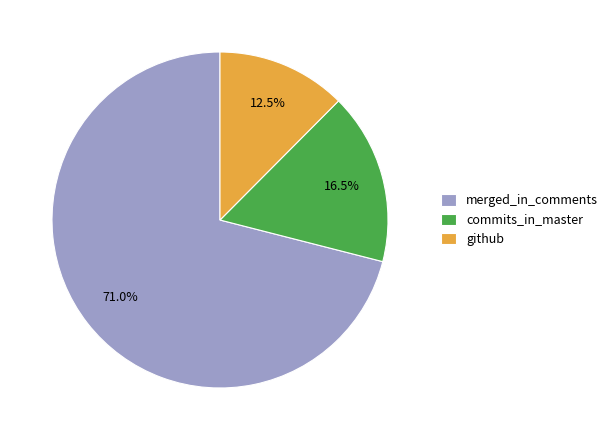

Count the number of slices in the pie.

3